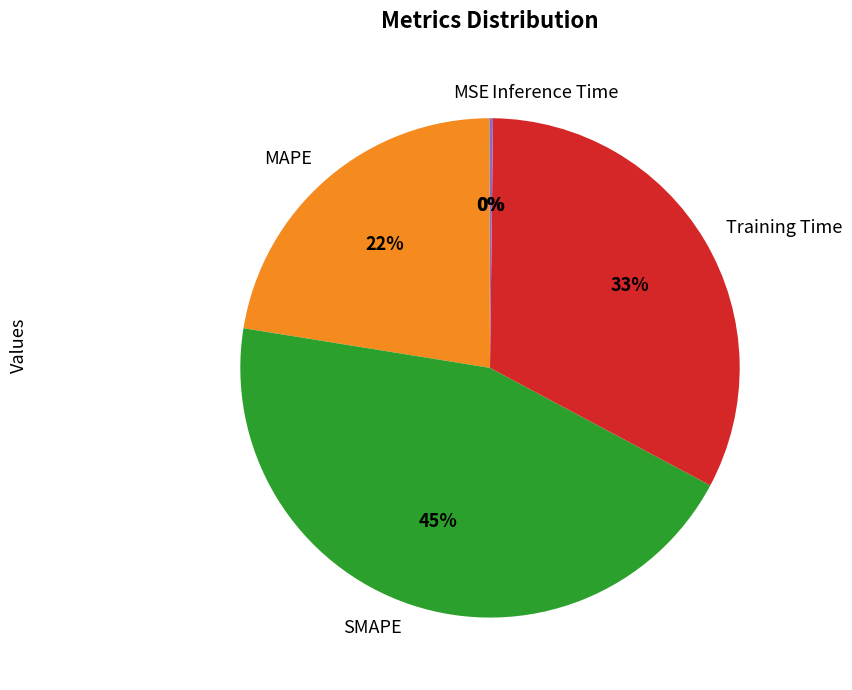

To the nearest percent, what portion does MAPE represent?

22%